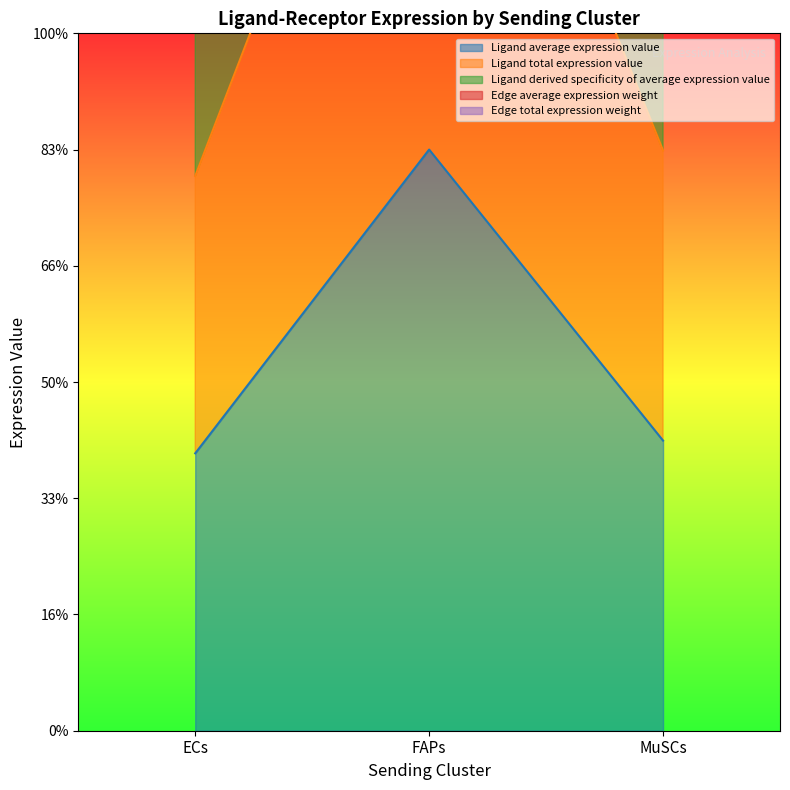

What is the total value across all series at ECs?

1789.7